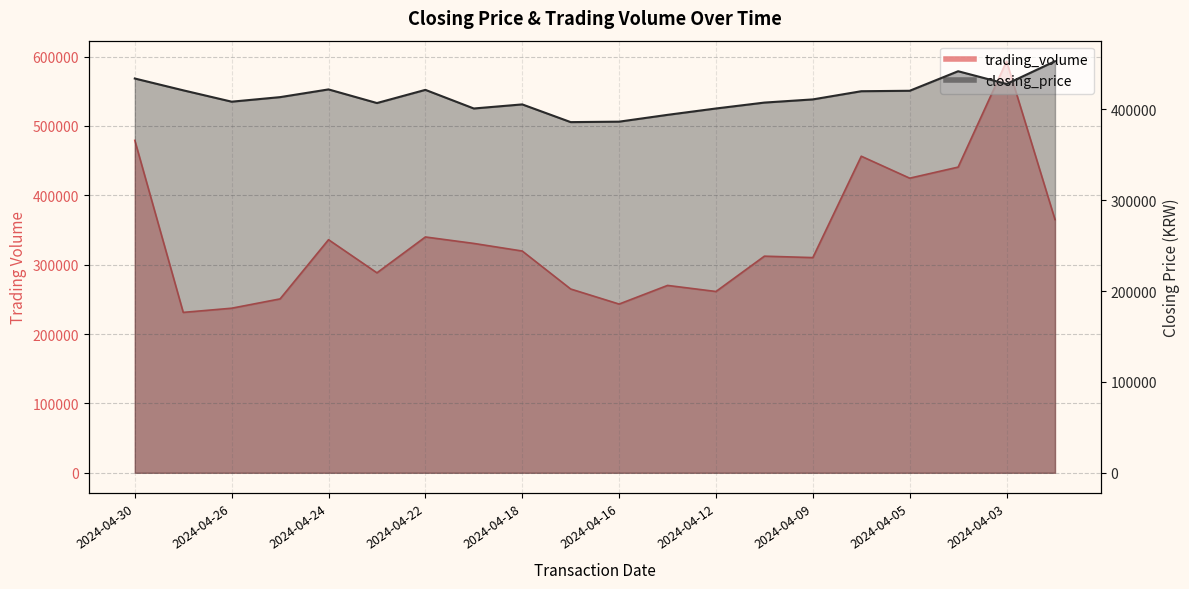

Which category has the lowest value in the trading_volume series?

2024-04-29